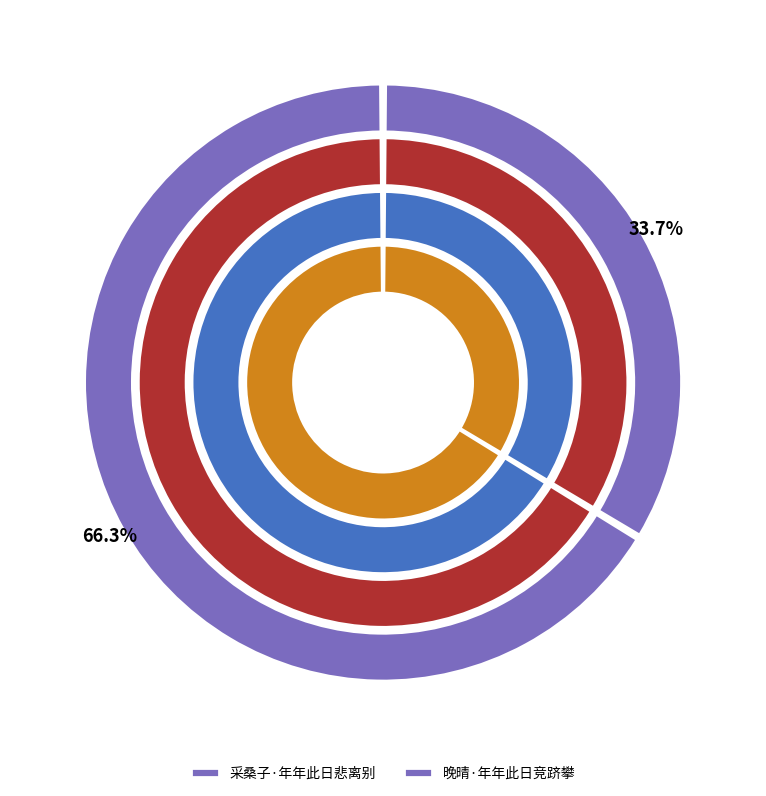

To the nearest percent, what is the average slice percentage?

50%